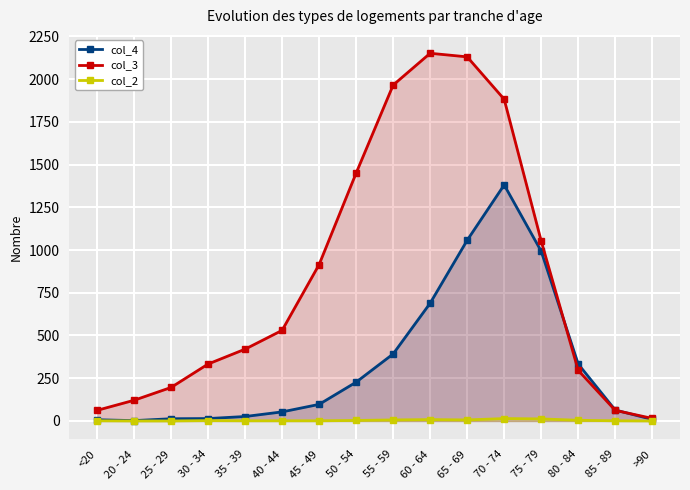

True or false: col_3 and col_4 intersect in this chart.

True